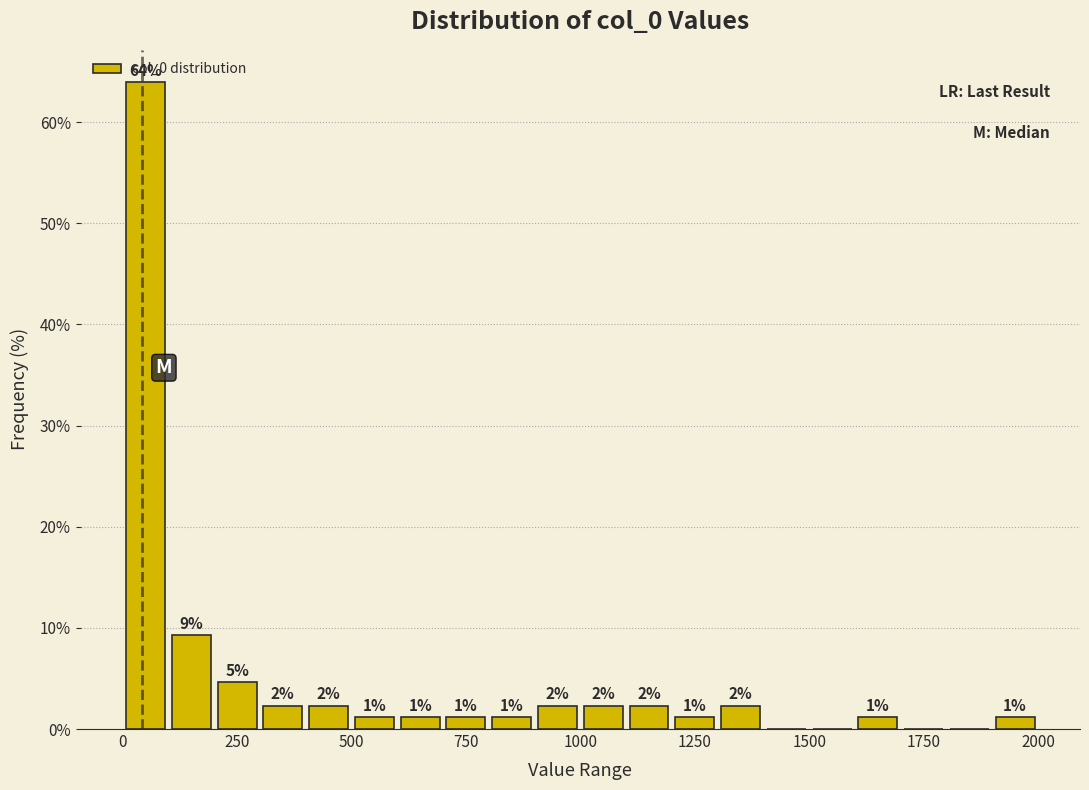

Around what value on the x-axis is the tallest bar? Give the approximate position of its centre, as read against the axis.

50